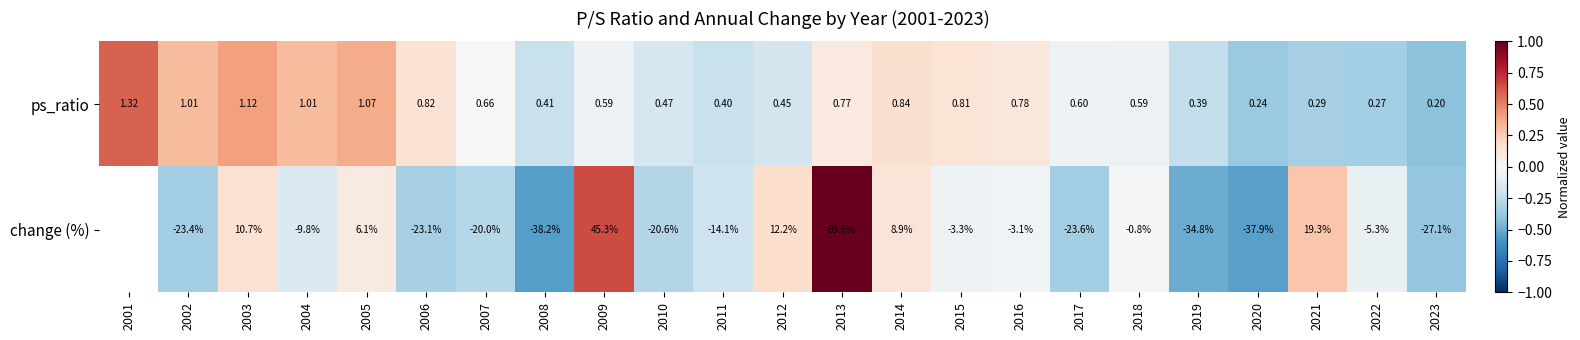

Is the value of ps_ratio at 2015 greater than the value of change (%) at 2018?

Yes